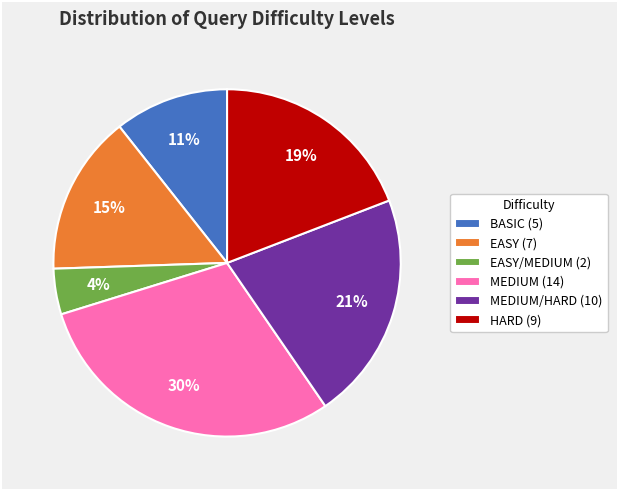

To the nearest percent, what is the difference between the EASY (7) and EASY/MEDIUM (2) slice percentages?

11%